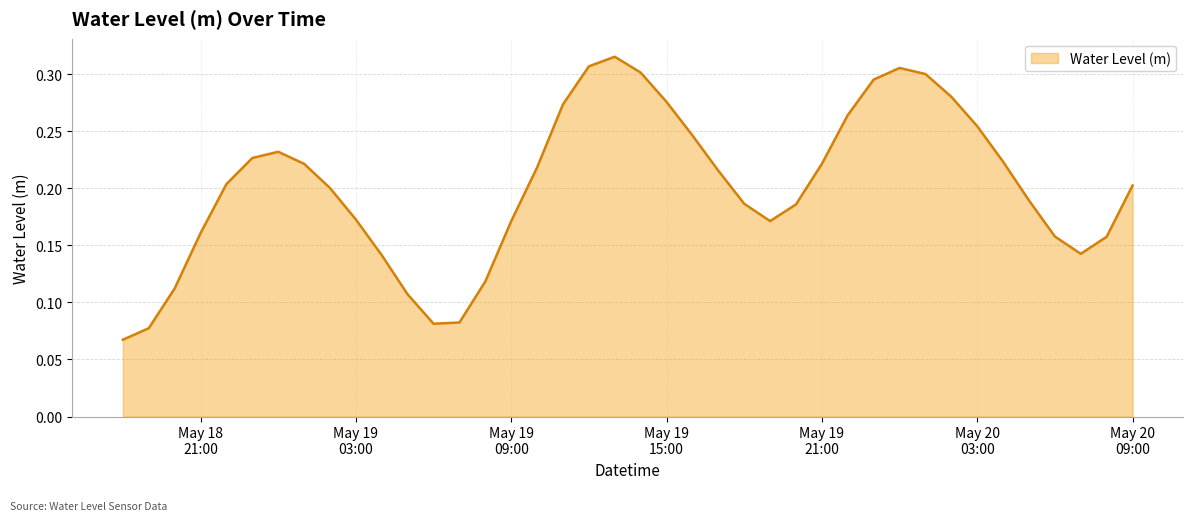

Is this an area chart (filled region under the line)?

Yes